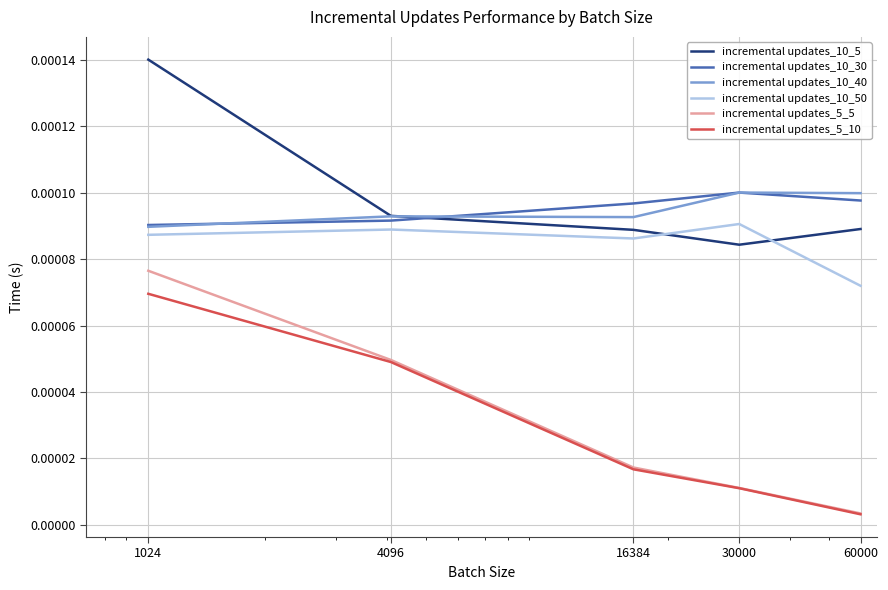

Which series has the largest total across all categories?

incremental updates_10_5